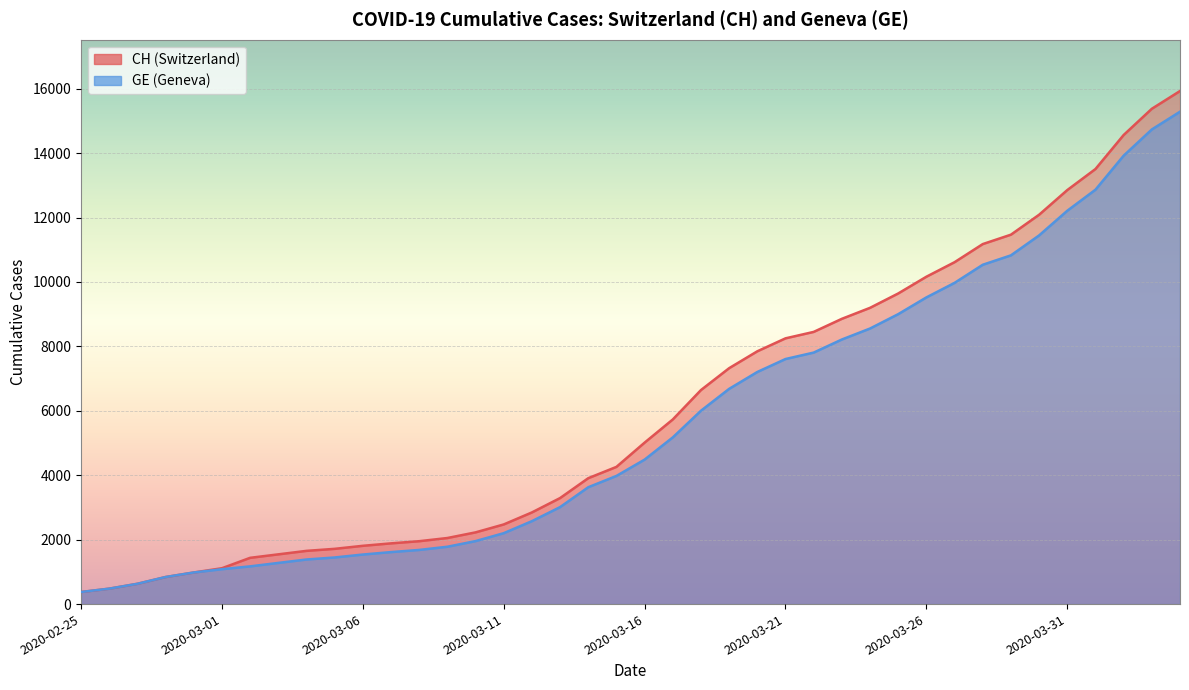

Reading right to left, extract all data points from this chart.

CH: 2020-04-04=15926	2020-04-03=15375	2020-04-02=14561	2020-04-01=13505	2020-03-31=12852	2020-03-30=12086	2020-03-29=11467	2020-03-28=11175	2020-03-27=10613	2020-03-26=10162	2020-03-25=9642	2020-03-24=9196	2020-03-23=8855	2020-03-22=8449	2020-03-21=8249	2020-03-20=7847	2020-03-19=7323	2020-03-18=6644	2020-03-17=5731	2020-03-16=5012	2020-03-15=4259	2020-03-14=3908	2020-03-13=3291	2020-03-12=2845	2020-03-11=2472	2020-03-10=2226	2020-03-09=2051	2020-03-08=1952	2020-03-07=1885	2020-03-06=1809	2020-03-05=1715	2020-03-04=1652	2020-03-03=1544	2020-03-02=1436	2020-03-01=1113	2020-02-29=981	2020-02-28=840	2020-02-27=630	2020-02-26=479	2020-02-25=375
GE: 2020-04-04=15284	2020-04-03=14733	2020-04-02=13919	2020-04-01=12863	2020-03-31=12210	2020-03-30=11444	2020-03-29=10825	2020-03-28=10533	2020-03-27=9971	2020-03-26=9520	2020-03-25=9000	2020-03-24=8554	2020-03-23=8213	2020-03-22=7807	2020-03-21=7607	2020-03-20=7205	2020-03-19=6681	2020-03-18=6002	2020-03-17=5174	2020-03-16=4485	2020-03-15=3978	2020-03-14=3627	2020-03-13=3010	2020-03-12=2574	2020-03-11=2201	2020-03-10=1955	2020-03-09=1780	2020-03-08=1681	2020-03-07=1614	2020-03-06=1538	2020-03-05=1447	2020-03-04=1384	2020-03-03=1278	2020-03-02=1171	2020-03-01=1083	2020-02-29=981	2020-02-28=840	2020-02-27=630	2020-02-26=479	2020-02-25=375